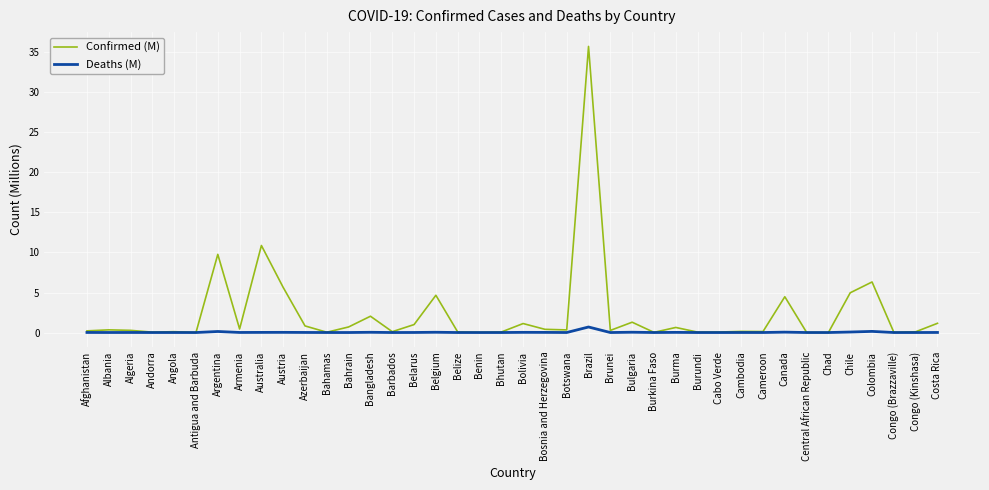

What are all the series names shown in the legend?

Confirmed (M), Deaths (M)